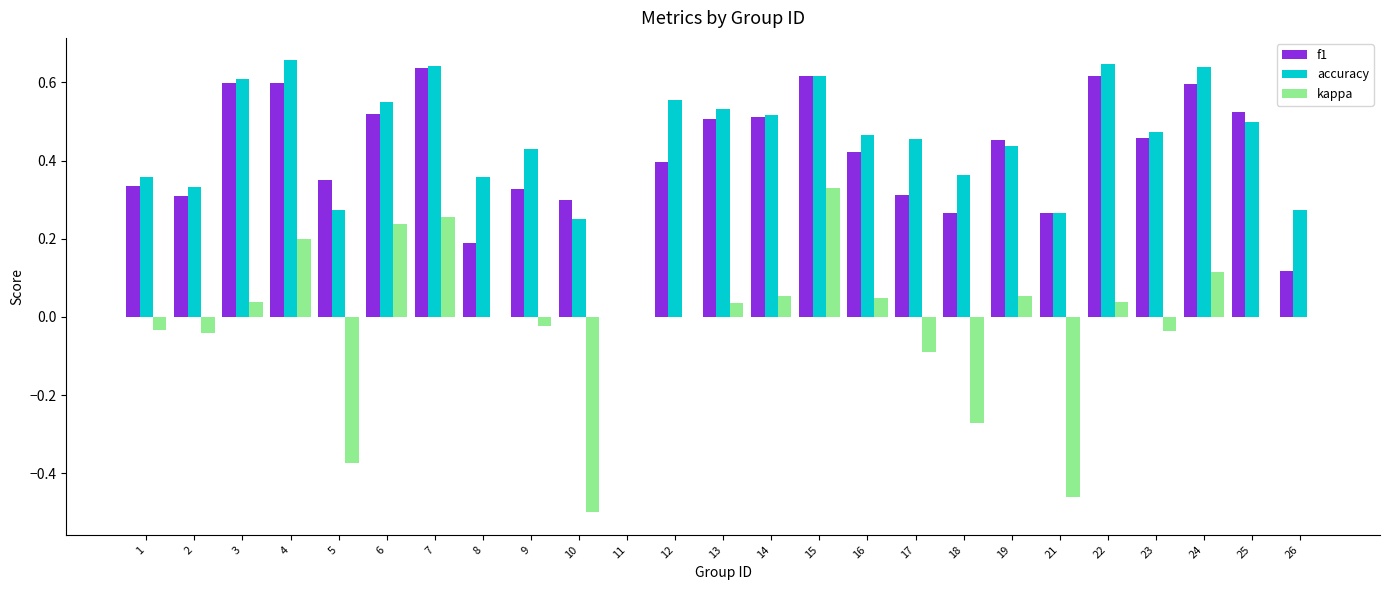

The accuracy series shows 0.2 at 10. True or false?

True